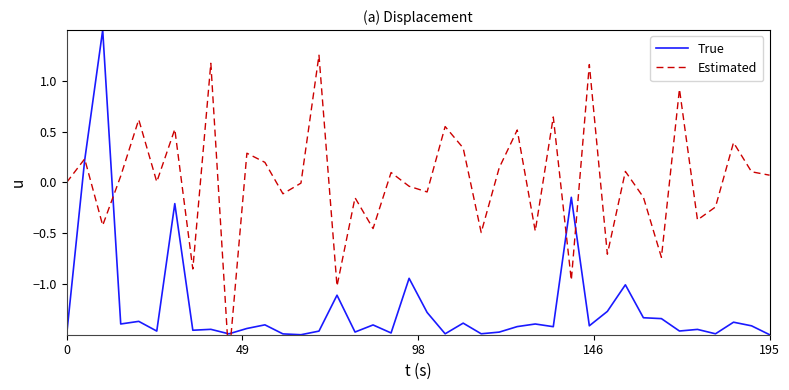

What is the average value of the True series?

-1.2